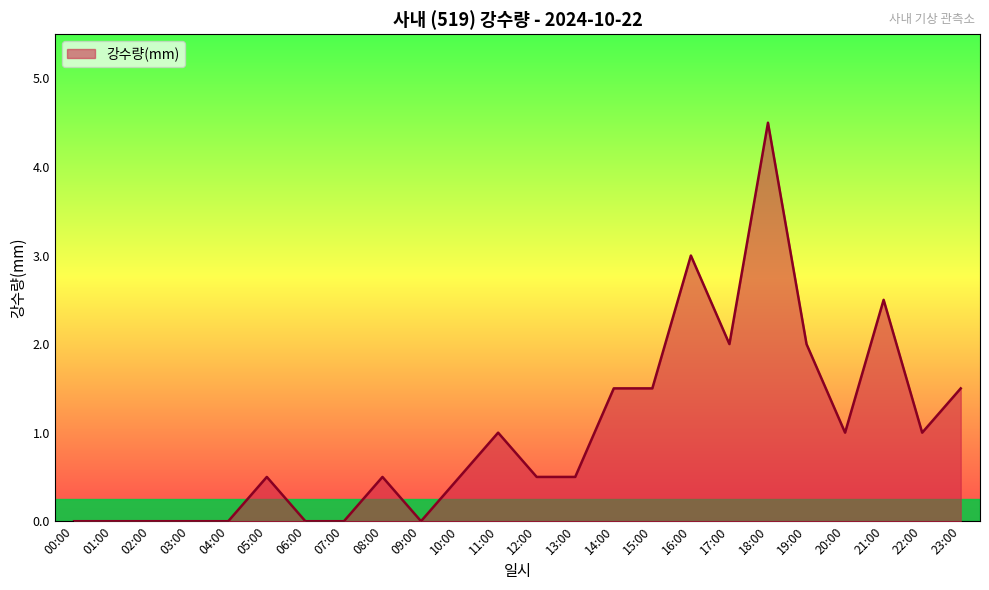

Reading right to left, transcribe all the data shown in this chart.

1.5	1.0	2.5	1.0	2.0	4.5	2.0	3.0	1.5	1.5	0.5	0.5	1.0	0.5	0.0	0.5	0.0	0.0	0.5	0.0	0.0	0.0	0.0	0.0